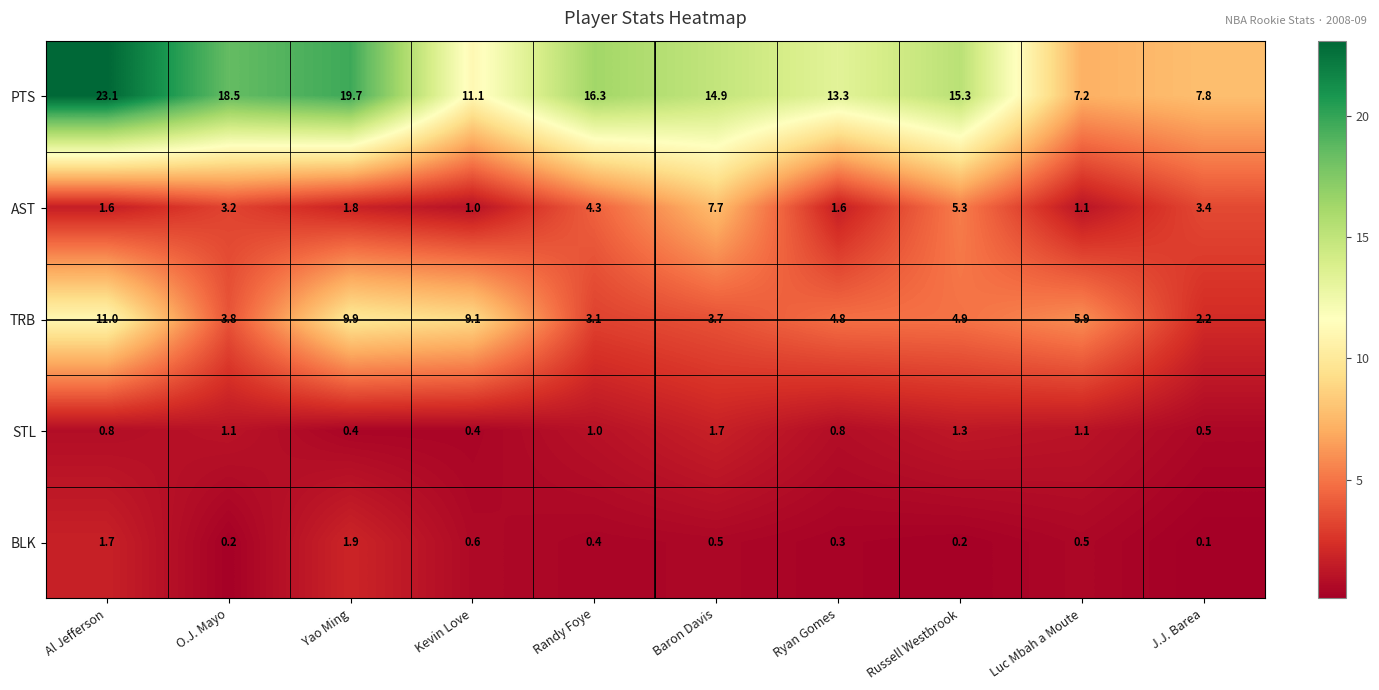

Which label corresponds to the smallest value in the chart?

J.J. Barea